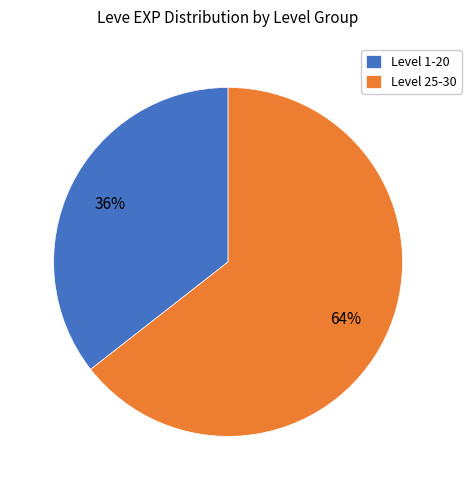

Does any single category account for the majority?

Yes